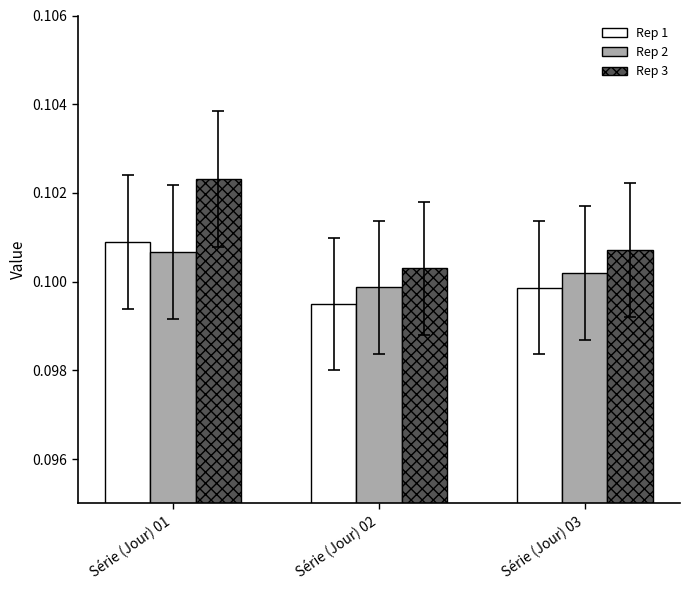

At how many categories does at least one series exceed 0?

3